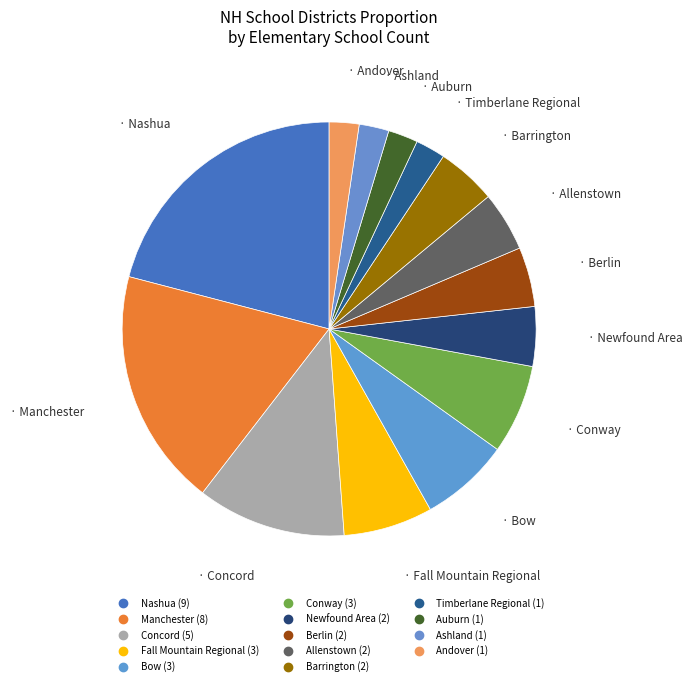

How many slices are in this pie chart?

14